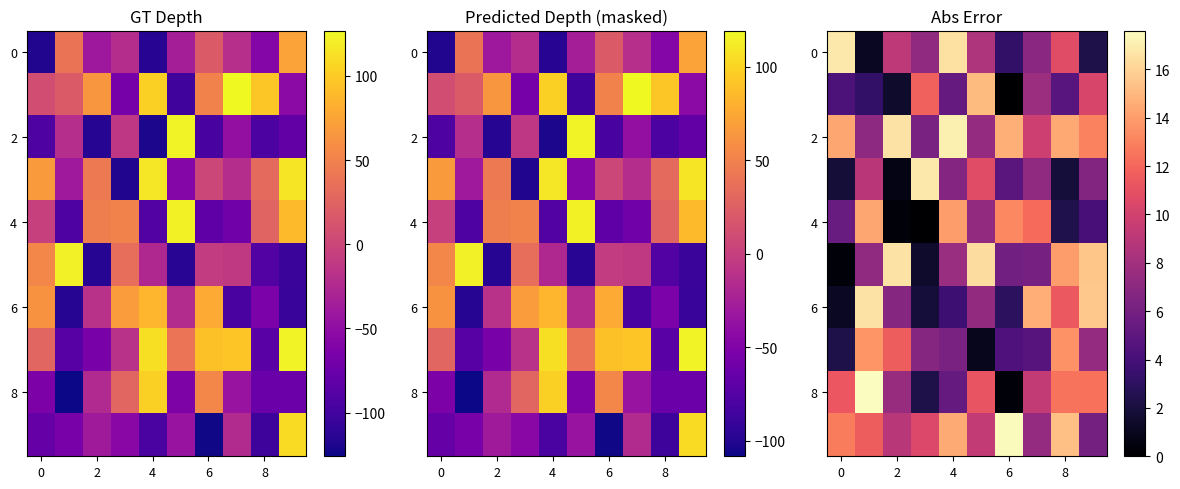

At how many categories does at least one series exceed 6?

10